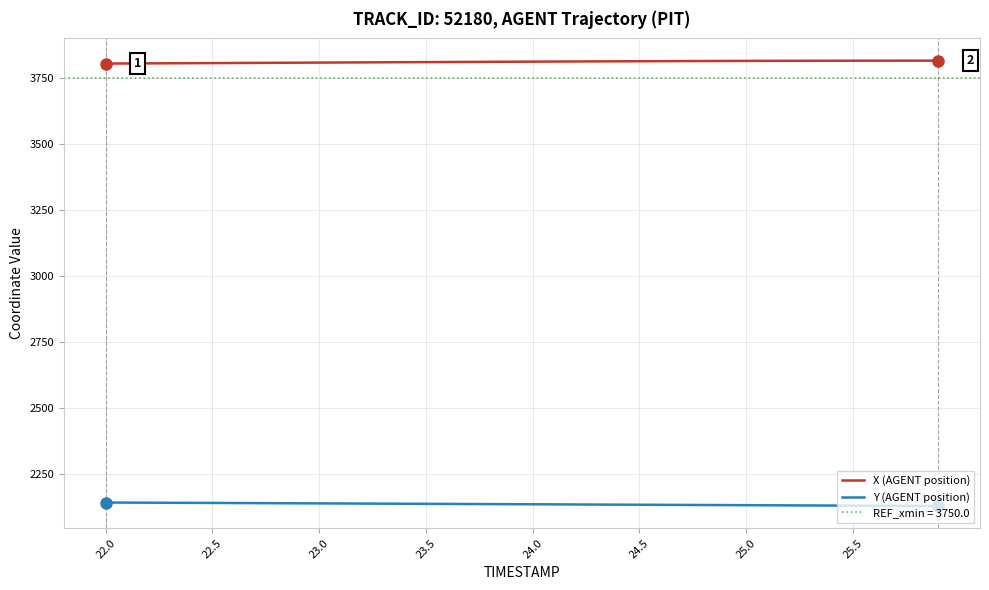

True or false: X (AGENT position) and Y (AGENT position) cross at least once.

False